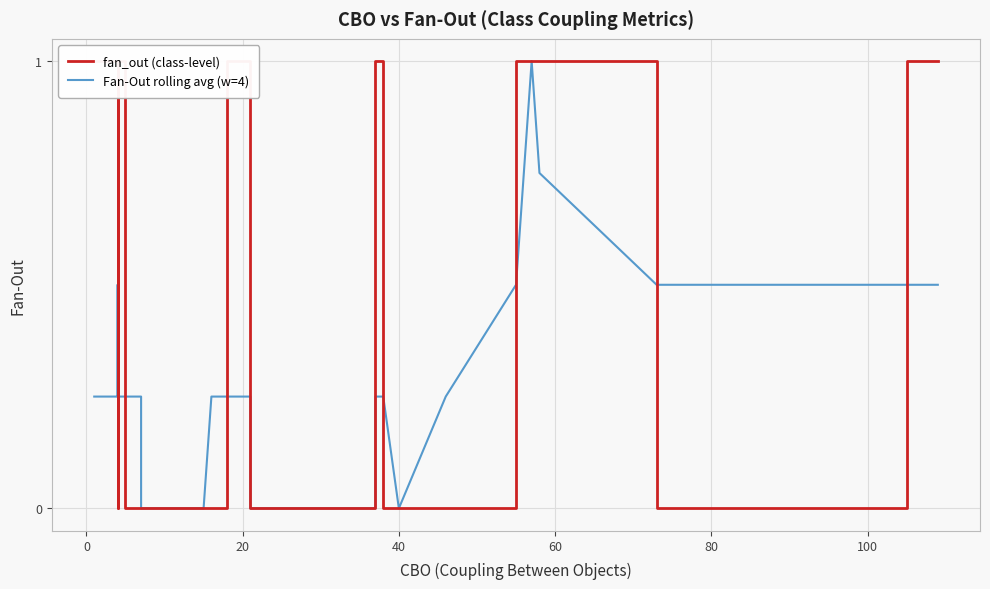

True or false: Fan-Out rolling avg (w=4) and fan_out (class-level) intersect in this chart.

True